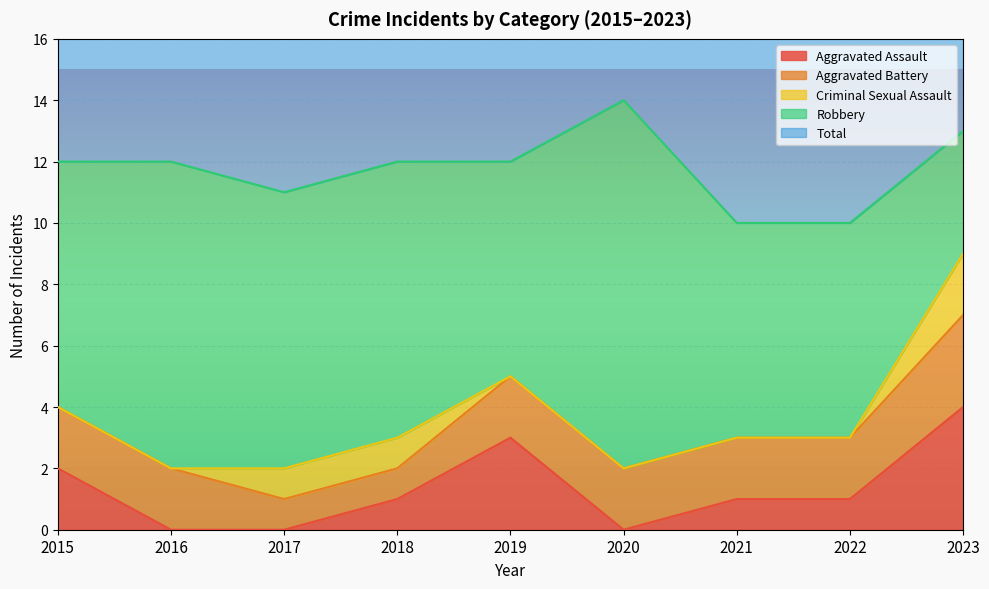

What is the spread (max minus min) of values at 2022?

10